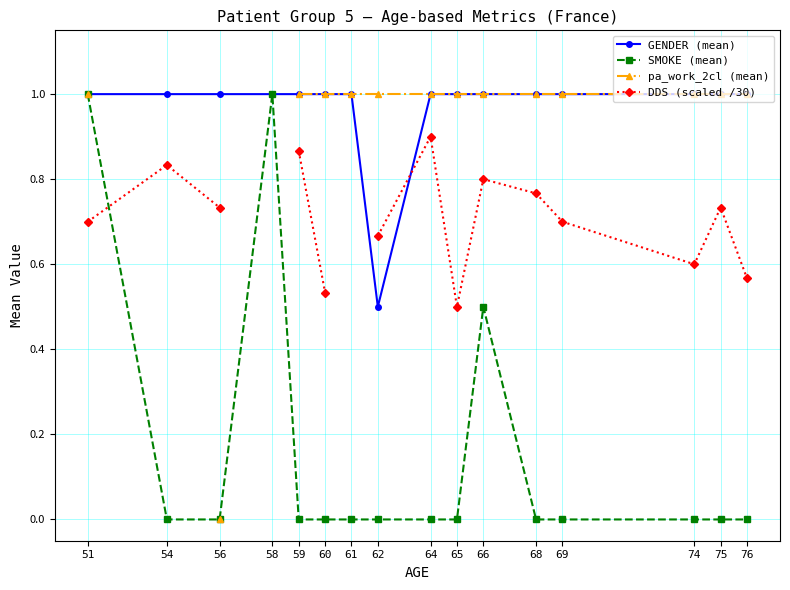

What is the greatest value displayed?

1.0